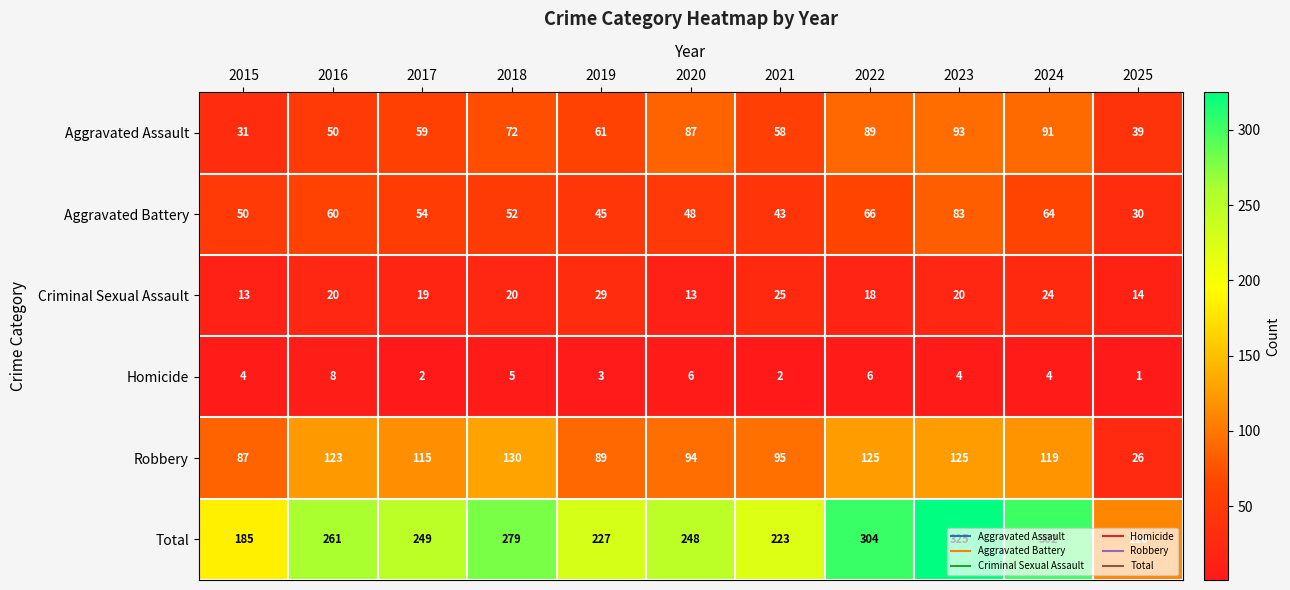

Rank the series by their maximum value, from highest to lowest.

Total, Robbery, Aggravated Assault, Aggravated Battery, Criminal Sexual Assault, Homicide